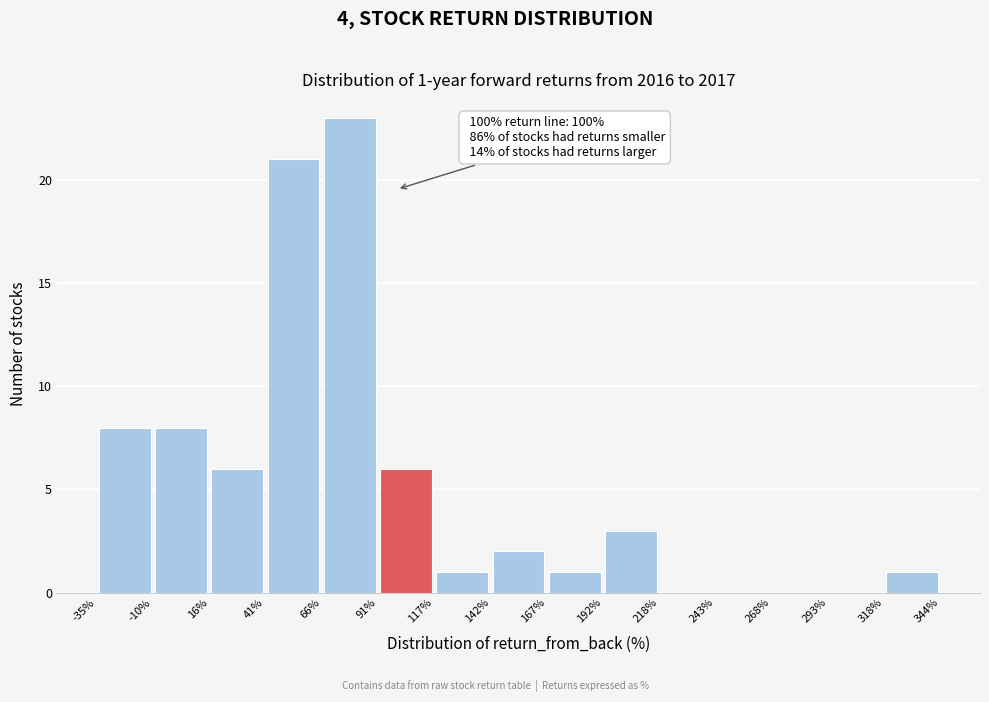

Over which range of the x-axis is the bar tallest?

66% to 91%